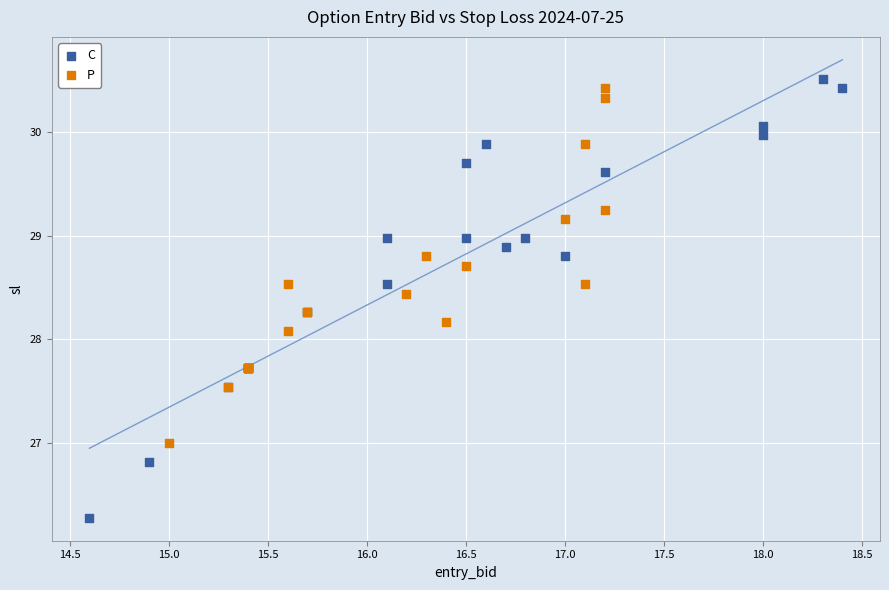

Which series has the widest spread of Y values?

C